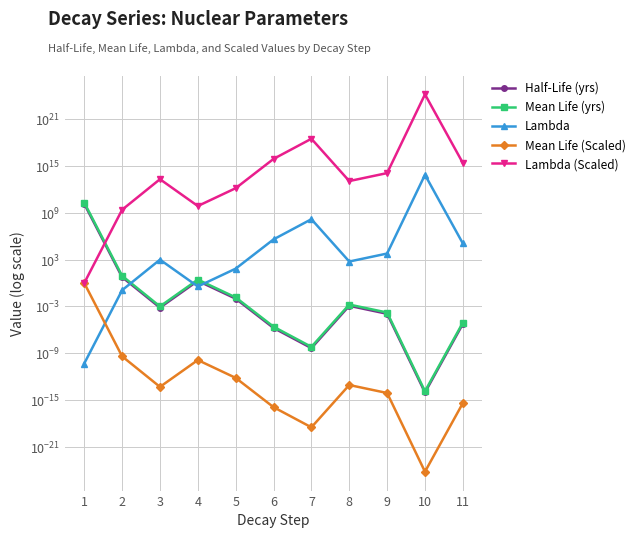

True or false: Lambda has a value of 23983.2 at 11.

False